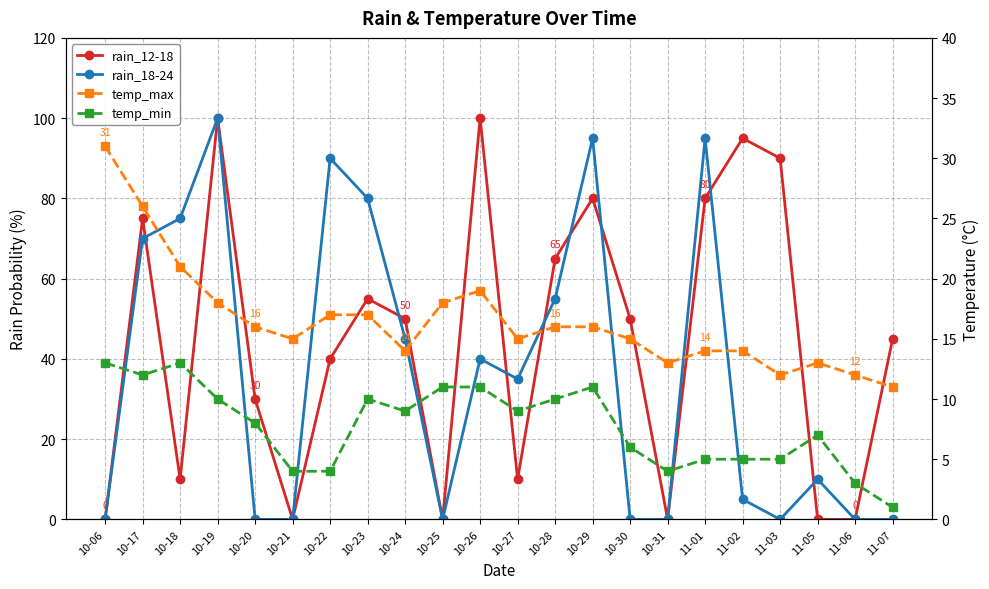

The temp_min series shows 4 at 10-21. True or false?

True